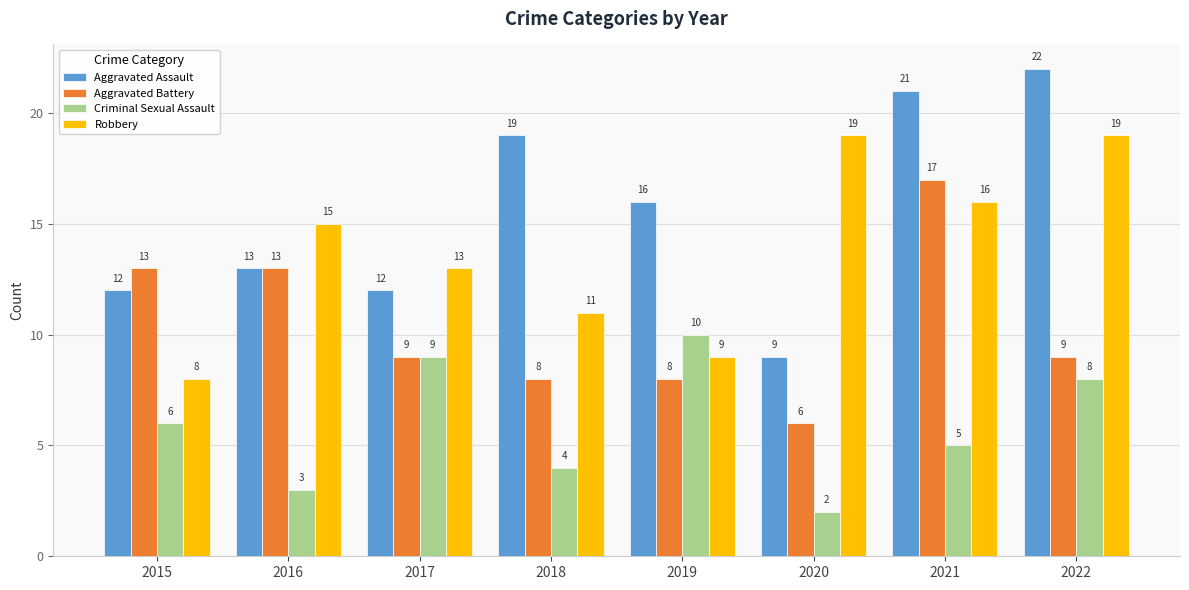

The Aggravated Battery series shows 6 at 2015. True or false?

False